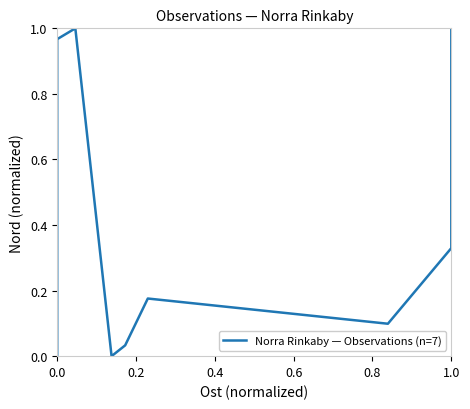

Count the number of categories in the chart.

9